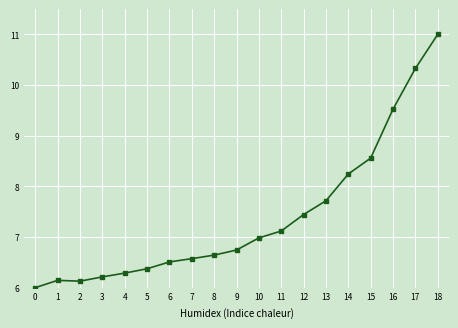

Is it true that the value at 7 is 3.4?

False